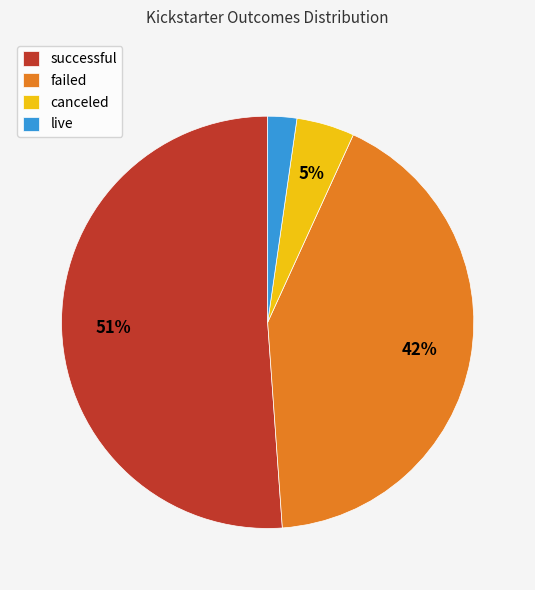

Rank the categories by value from lowest to highest.

live, canceled, failed, successful